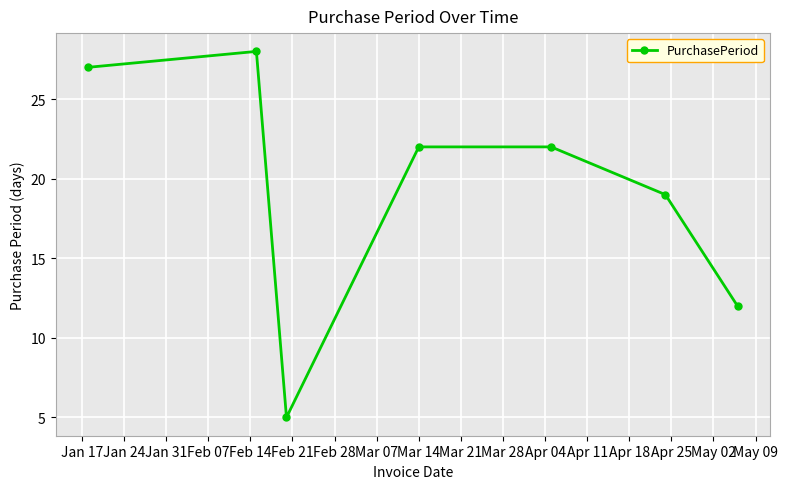

Reading left to right, transcribe all the data shown in this chart.

27	28	5	22	22	19	12